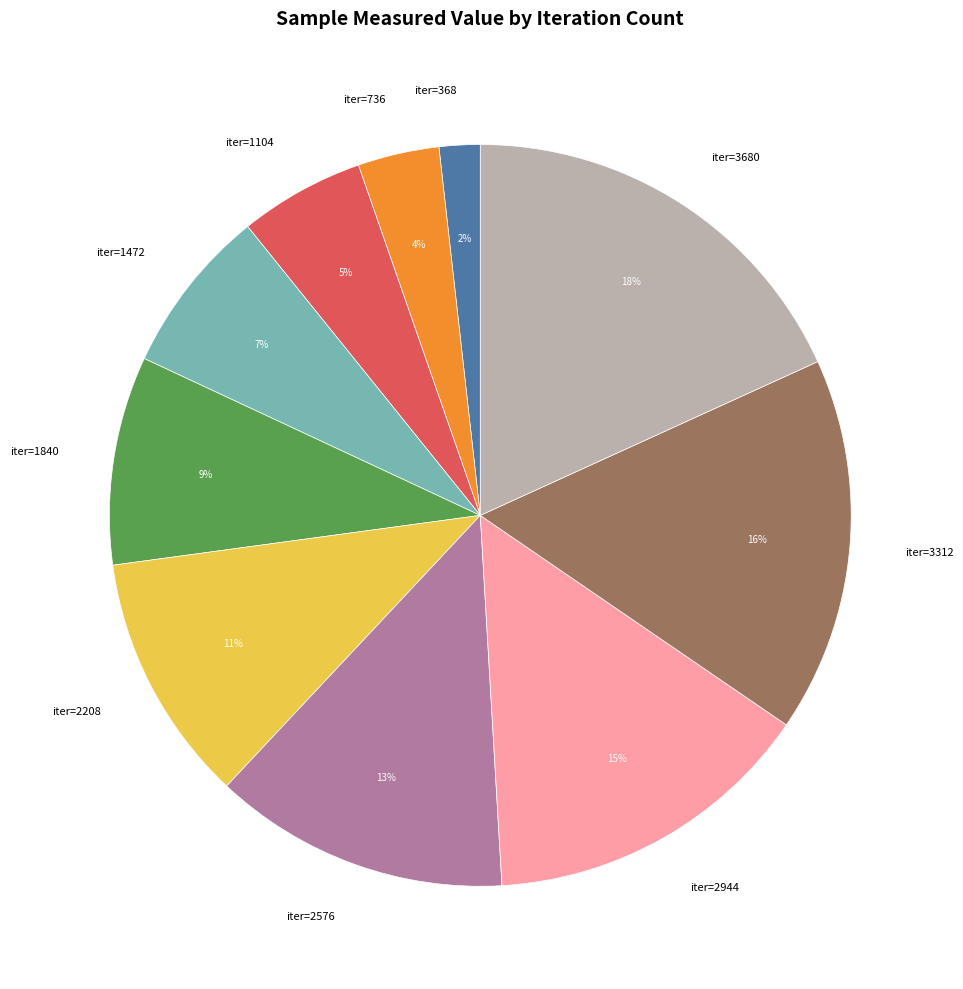

Which has a higher value, iter=1104 or iter=2208?

iter=2208